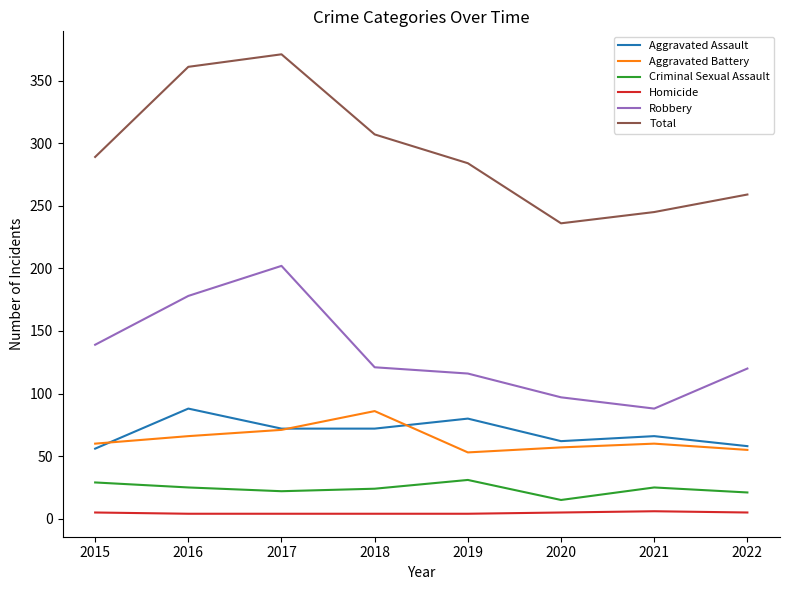

Is the value of Aggravated Battery at 2022 greater than the value of Robbery at 2017?

No